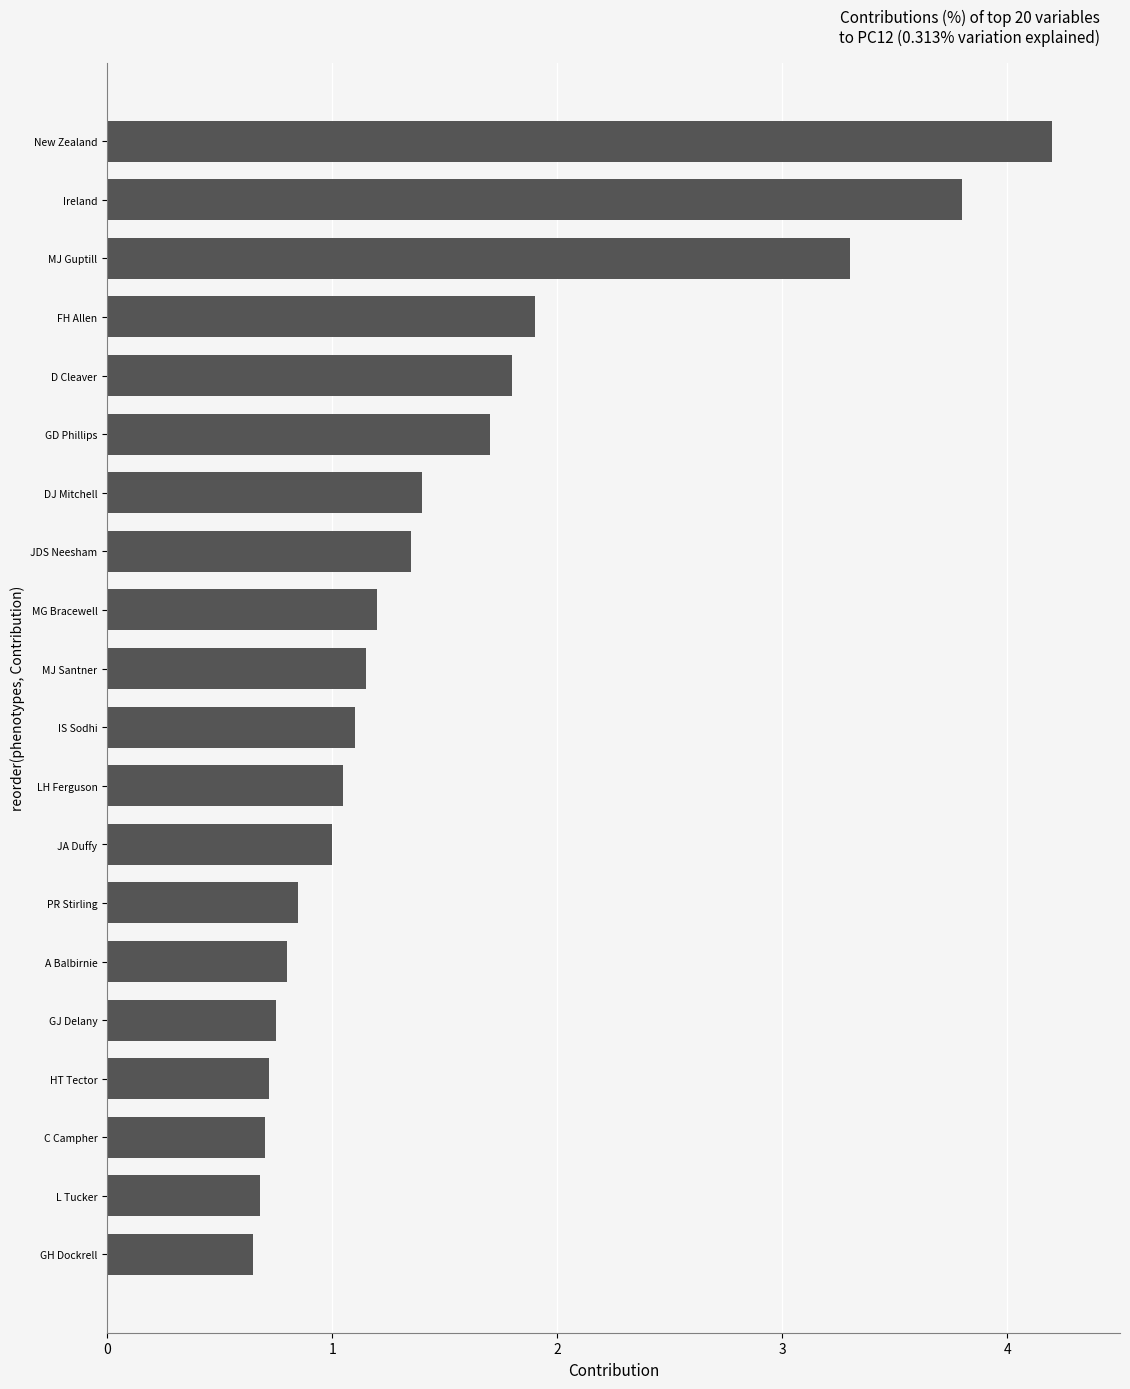

Read the value at MG Bracewell.

1.2